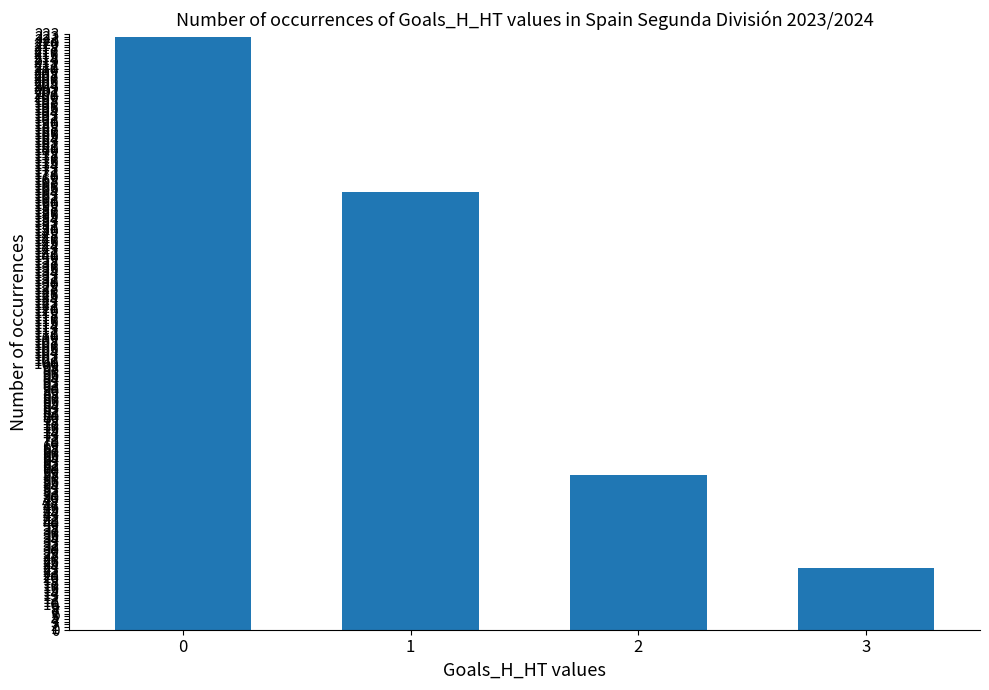

Approximately how many times larger is the value at 1 compared to 3?

7.1